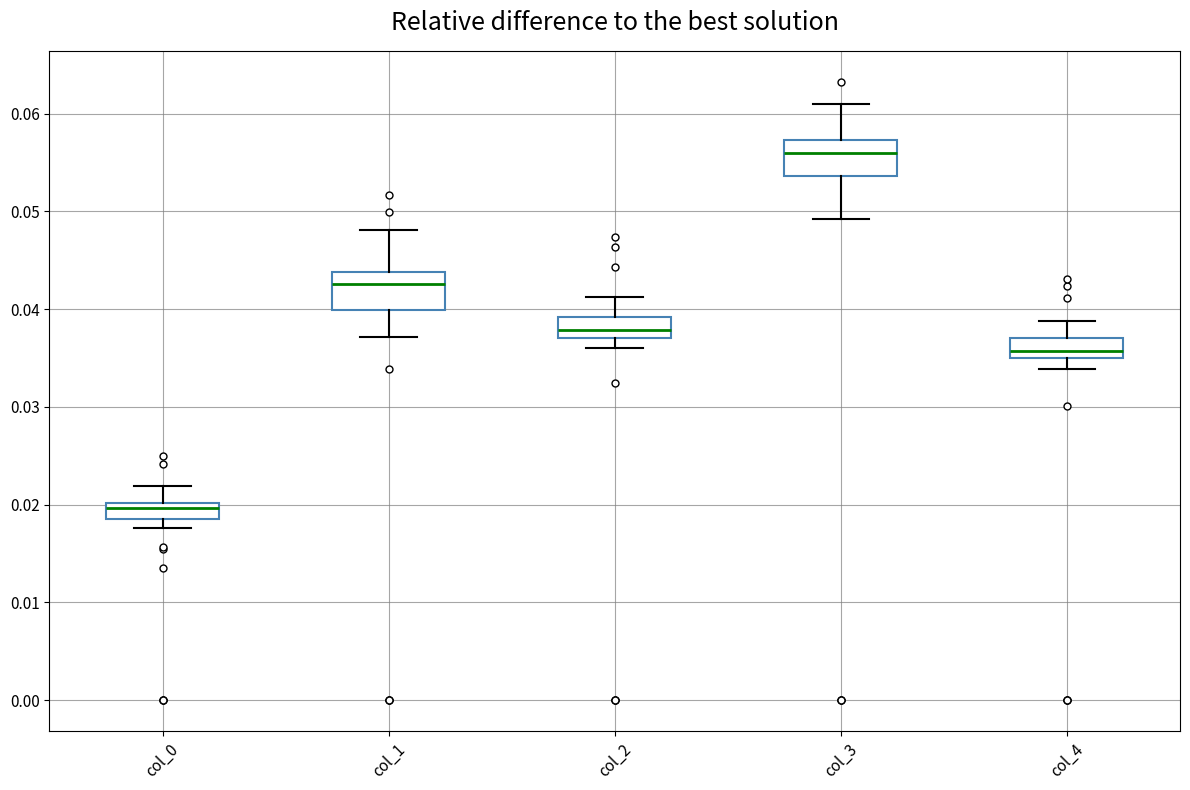

Which box's median line is the lowest?

col_0